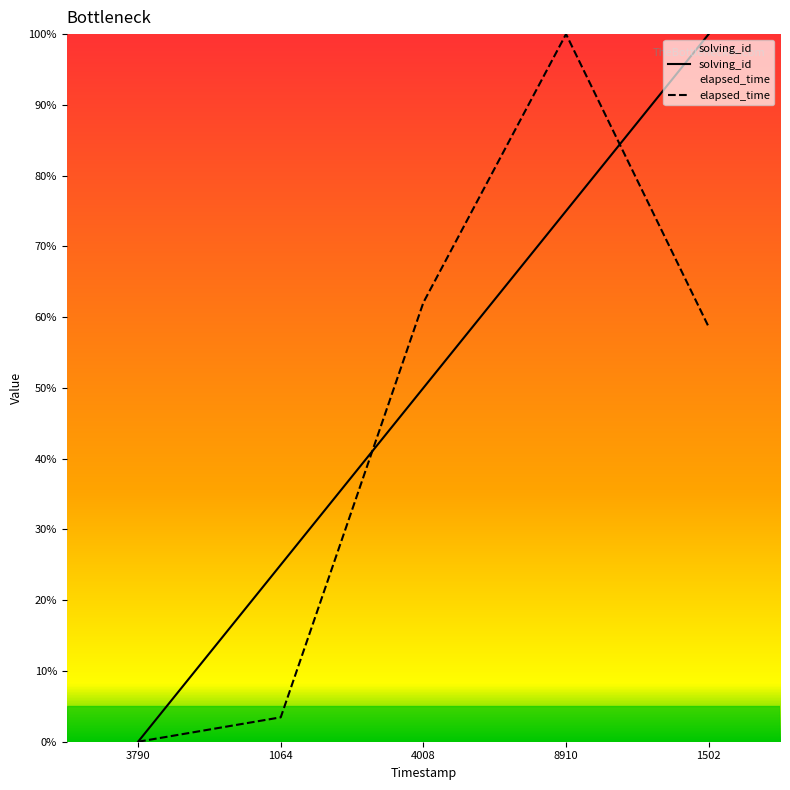

Which series has the widest spread of values?

elapsed_time